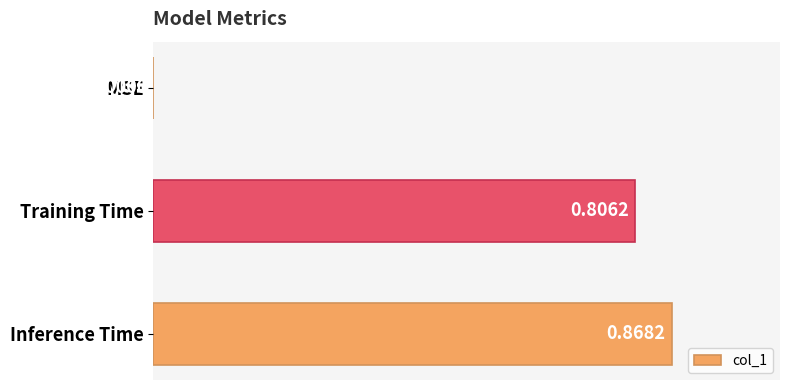

How many data points does each series have?

3